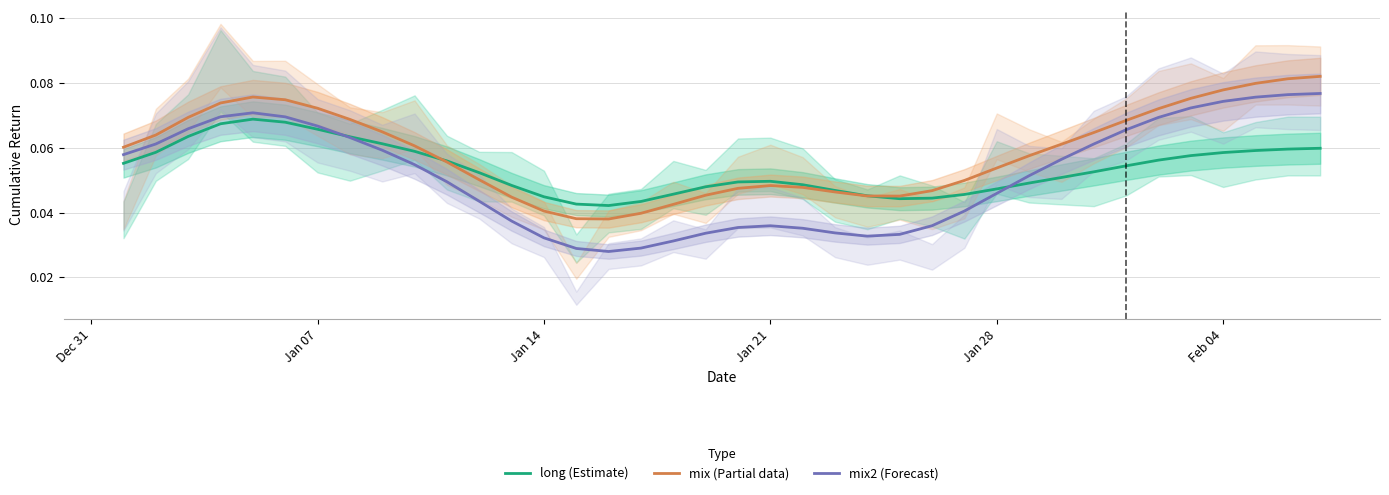

How many mix (Partial data) values are between 0 and 1?

38